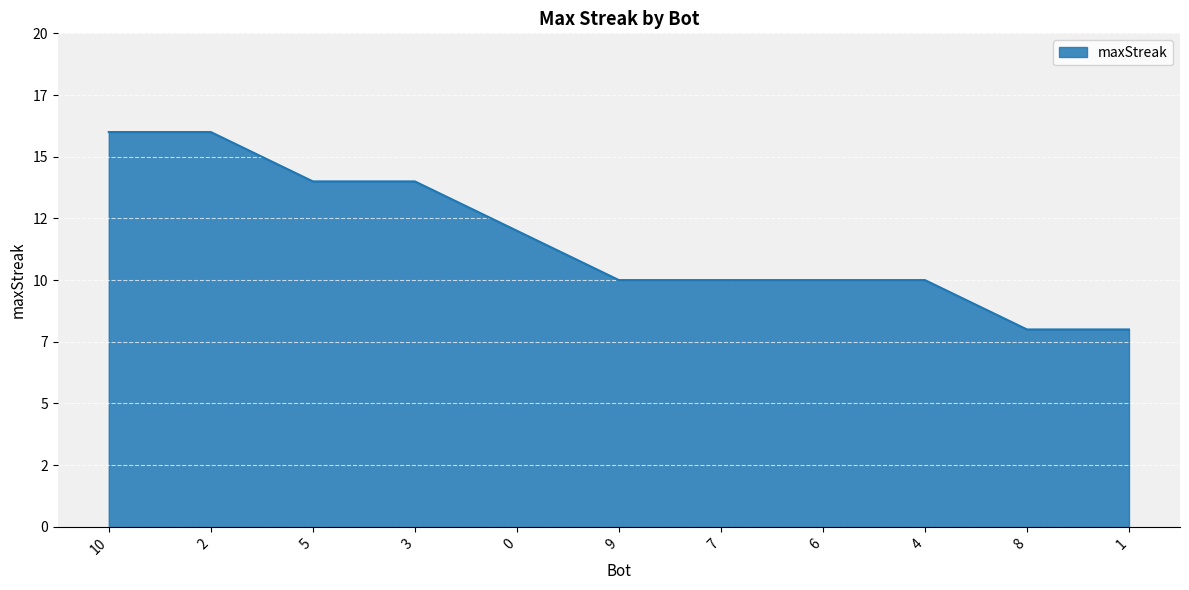

What is the smallest value displayed?

8